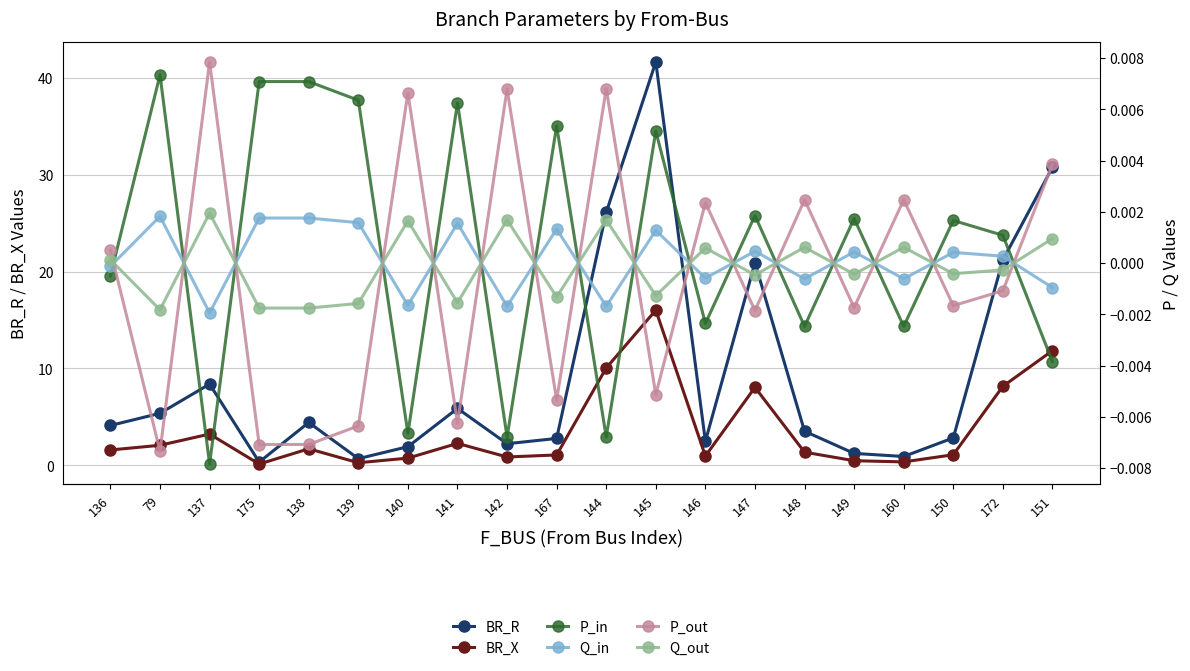

At which label does P_out reach its minimum?

79